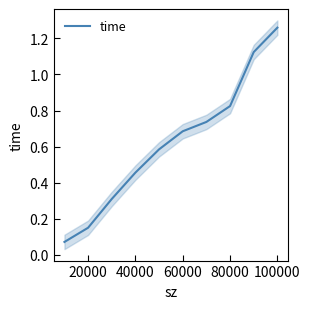

What is the approximate value at 20000?

0.1